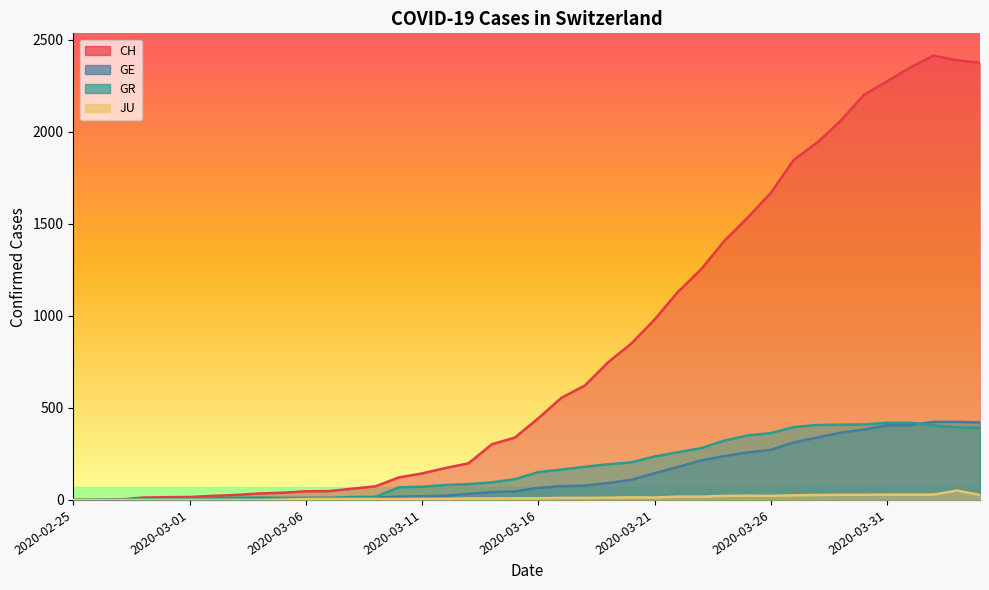

The value of CH at 2020-02-26 is 2. True or false?

False